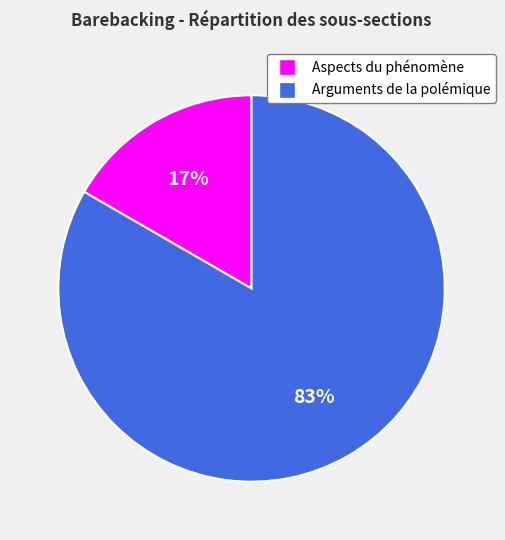

Does Arguments de la polémique represent more than half of the total?

Yes